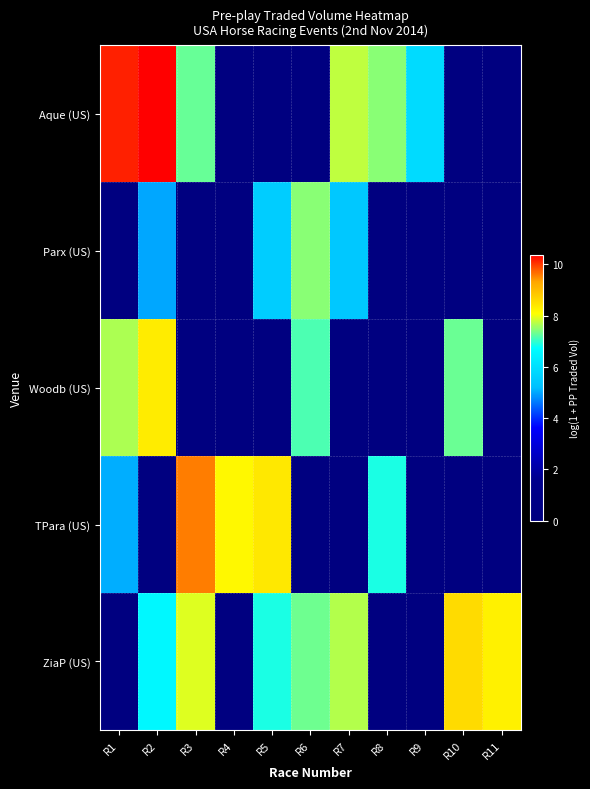

Between R7 and R9, which series saw the biggest shift?

ZiaP (US)